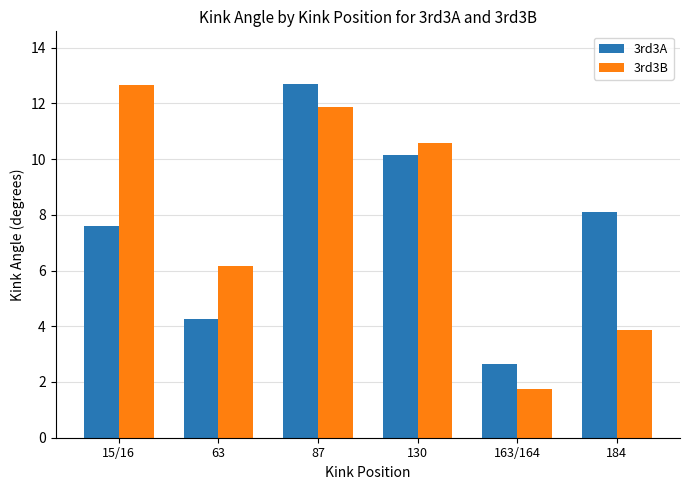

What is the spread (max minus min) of values at 184?

4.2